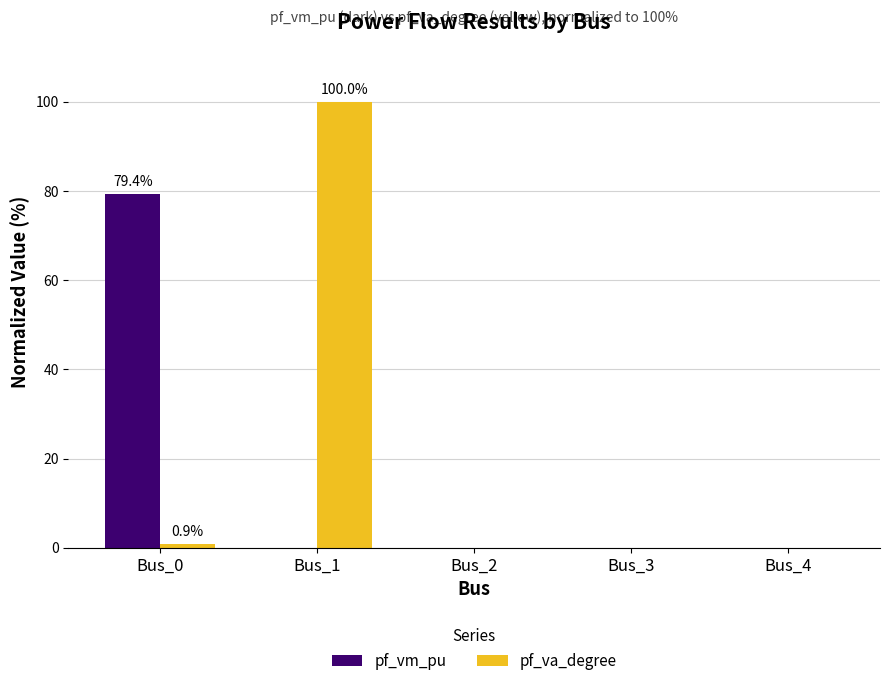

At which category is the sum across all series the highest?

Bus_1